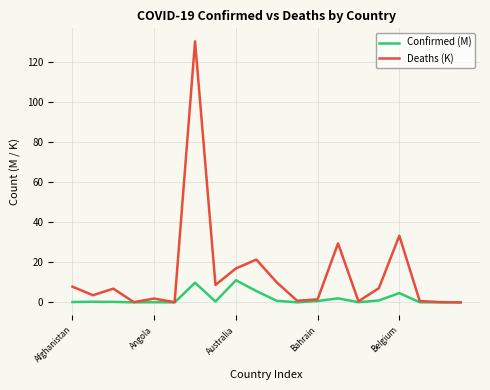

Which series has the largest range (max minus min)?

Deaths (K)